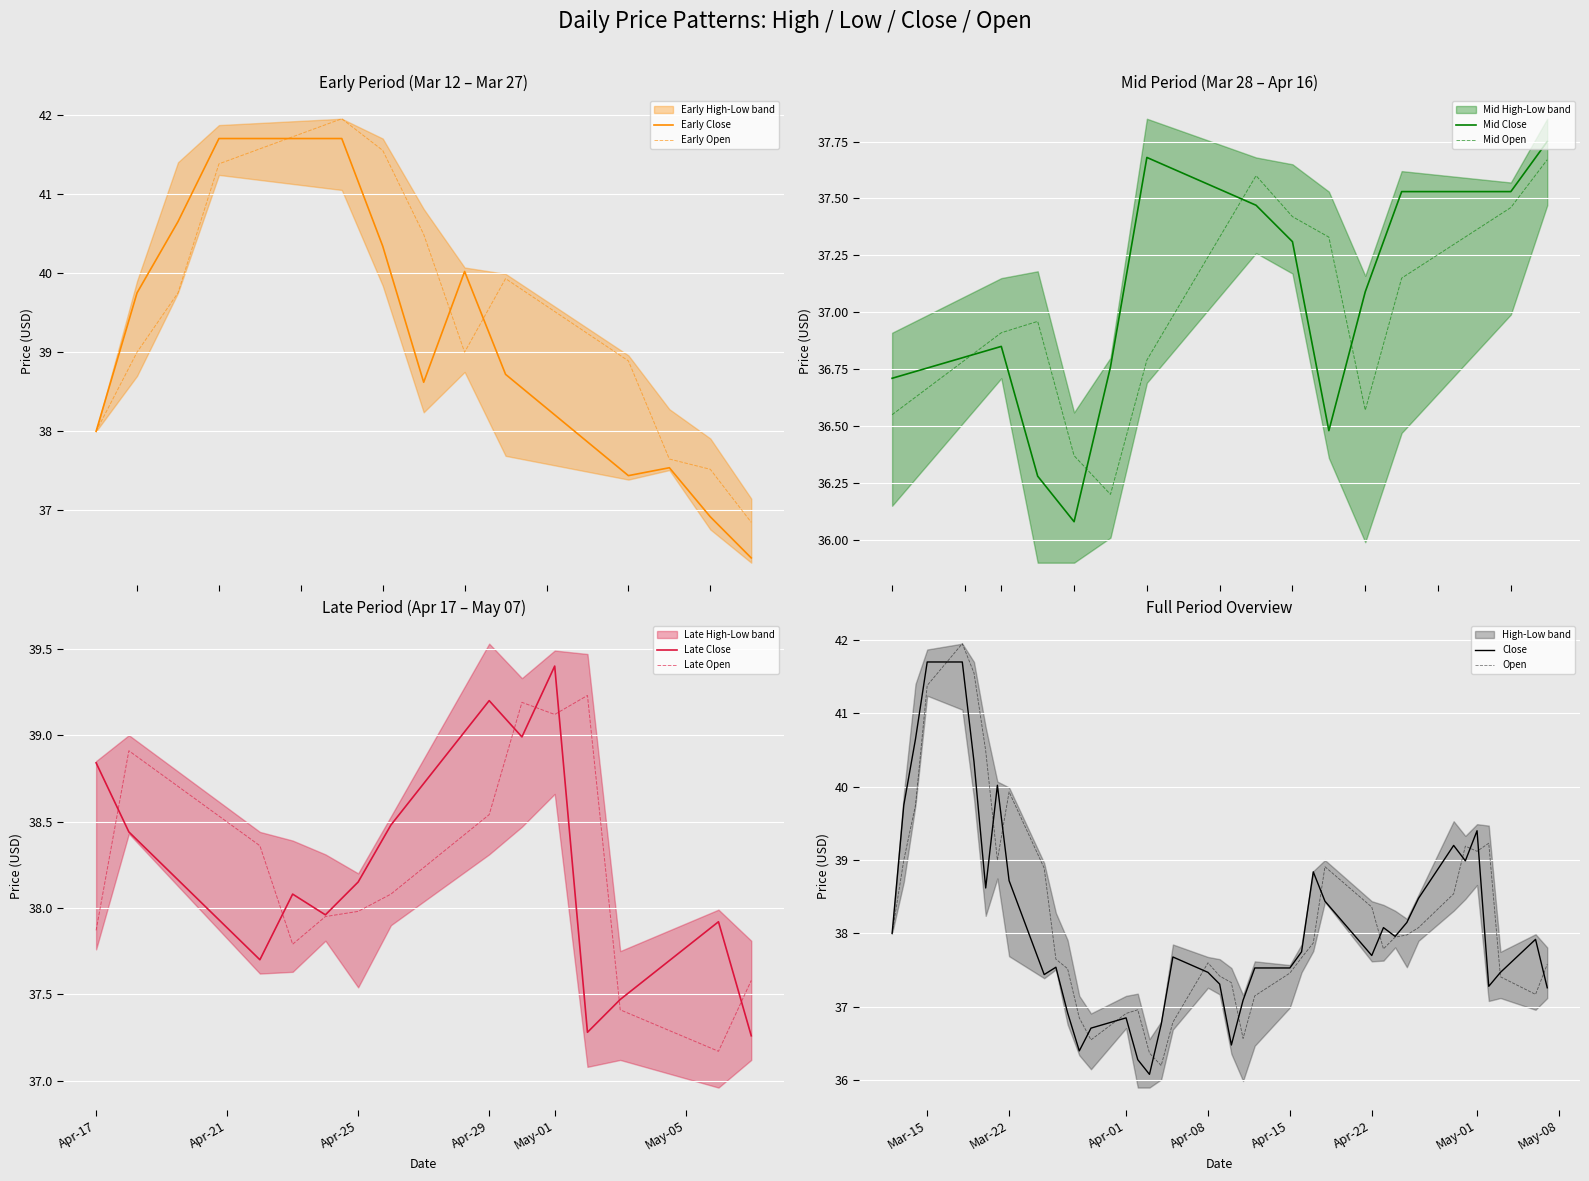

Is it true that Open equals 39.9 at Mar-22?

True